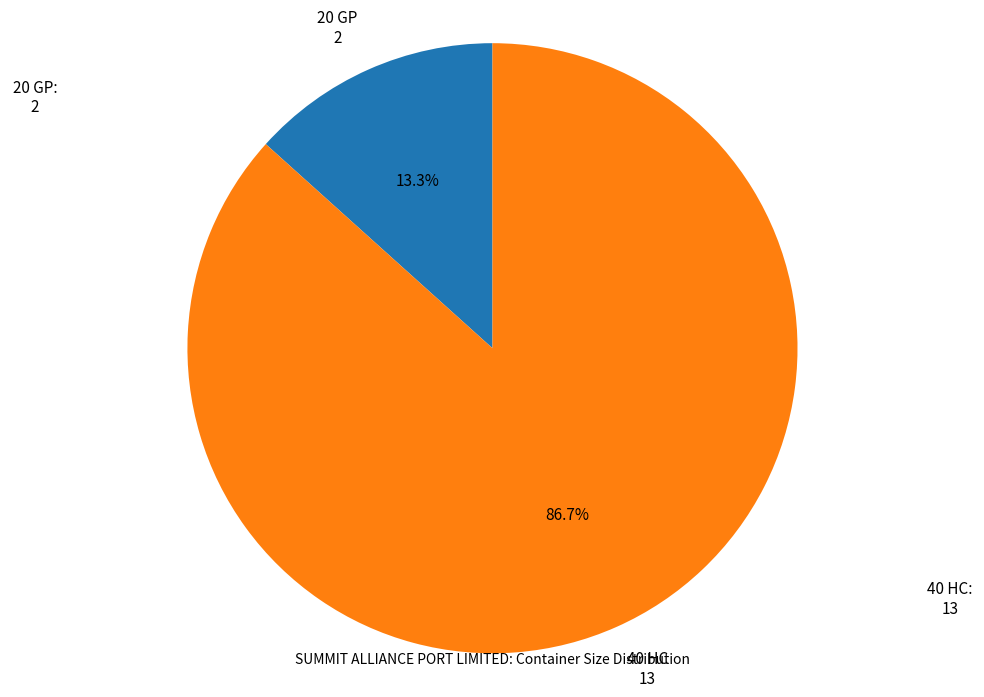

Is there a majority slice in this chart?

Yes